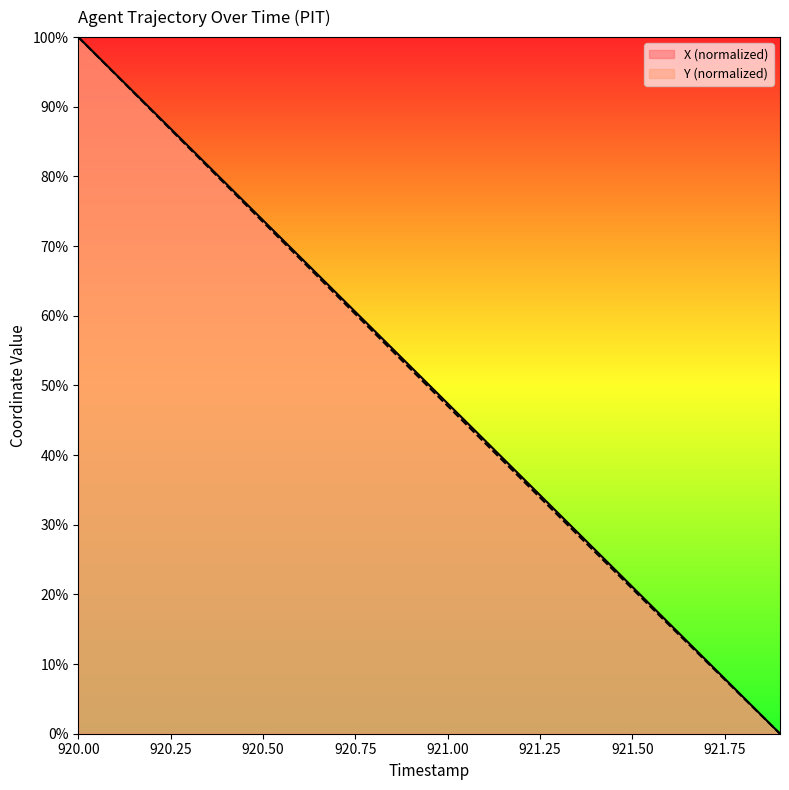

Reading left to right, what are all the values shown in this chart?

X: 920.0=100.0	920.1=94.7	920.2=89.5	920.3=84.2	920.4=79.0	920.5=73.7	920.6=68.5	920.7=63.2	920.8=57.9	920.9=52.7	921.0=47.4	921.1=42.2	921.2=36.9	921.3=31.6	921.4=26.4	921.5=21.1	921.6=15.8	921.7=10.6	921.8=5.3	921.9=0.0
Y: 920.0=100.0	920.1=94.7	920.2=89.4	920.3=84.1	920.4=78.8	920.5=73.5	920.6=68.2	920.7=62.9	920.8=57.6	920.9=52.3	921.0=47.1	921.1=41.8	921.2=36.5	921.3=31.3	921.4=26.0	921.5=20.8	921.6=15.6	921.7=10.4	921.8=5.2	921.9=0.0